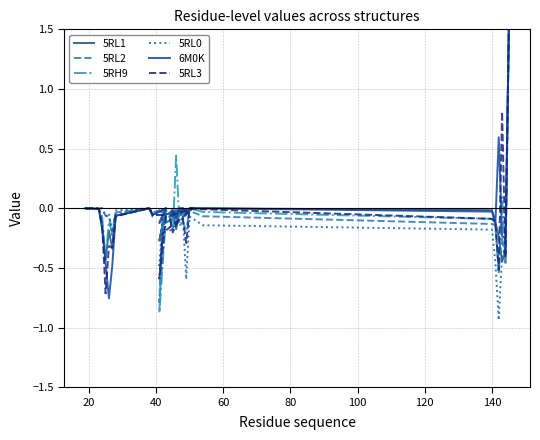

What is the label of the 3rd point from the left?

40